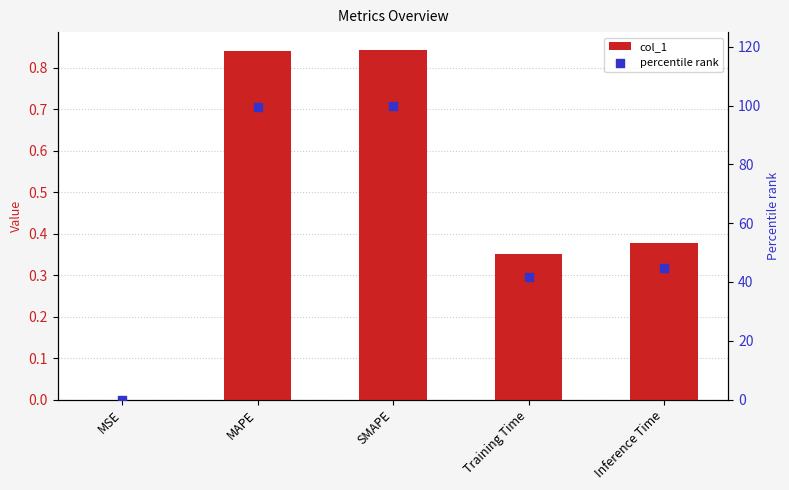

Which series has the largest total across all categories?

percentile rank